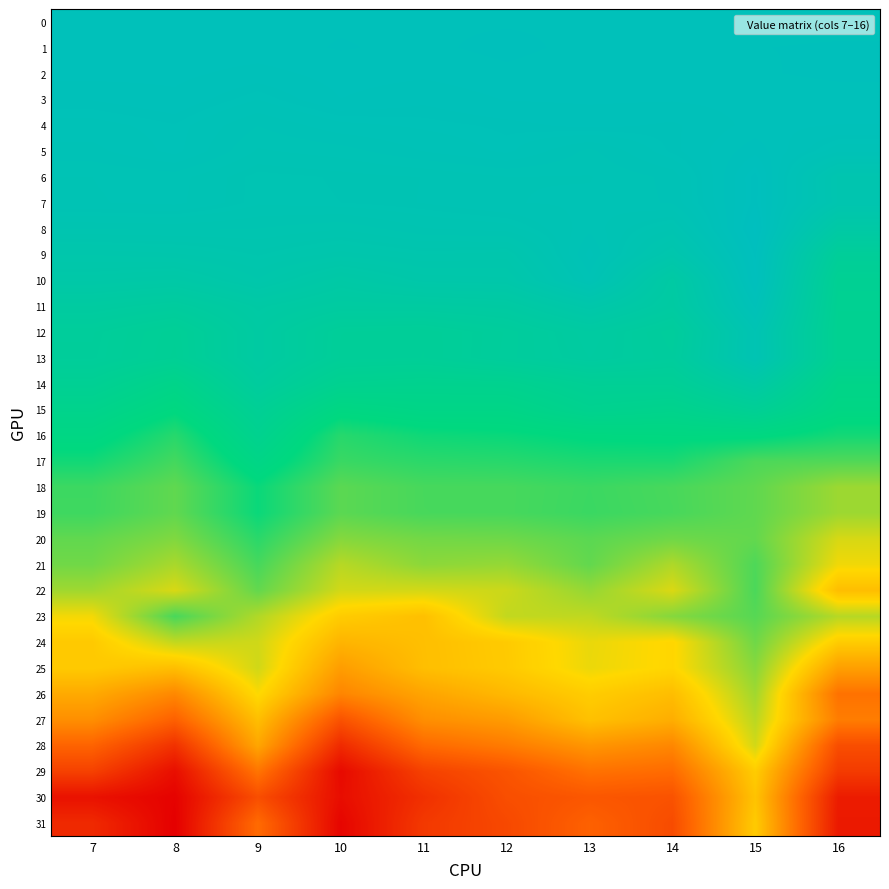

Rank the series by their maximum value, from highest to lowest.

8, 6, 7, 9, 10, 5, 1, 2, 0, 3, 4, 11, 13, 12, 14, 15, 16, 17, 18, 19, 20, 21, 23, 22, 24, 25, 26, 27, 28, 29, 31, 30